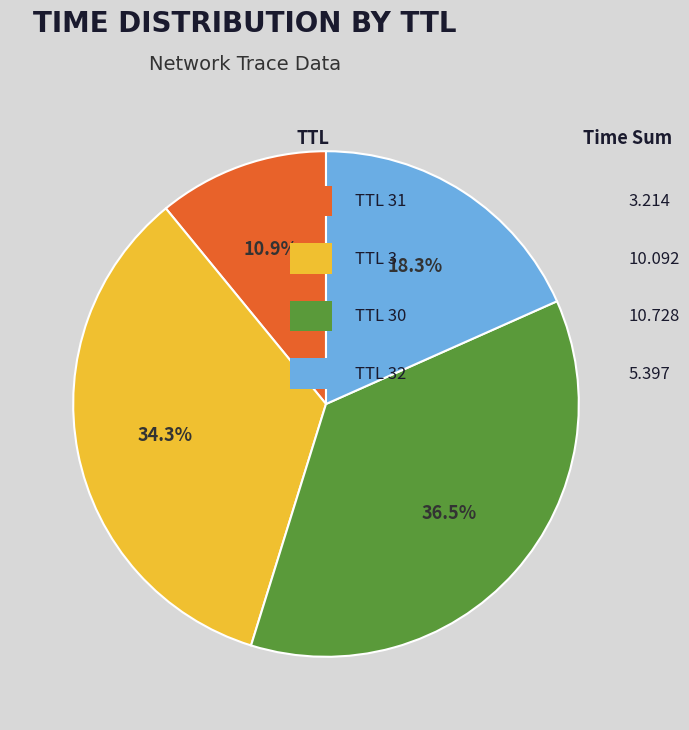

Does any single category account for the majority?

No